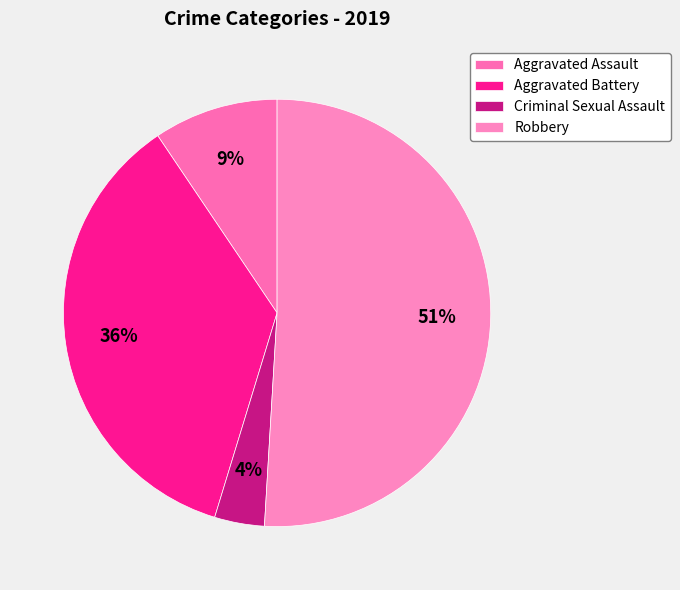

To the nearest percent, what portion does Criminal Sexual Assault represent?

4%